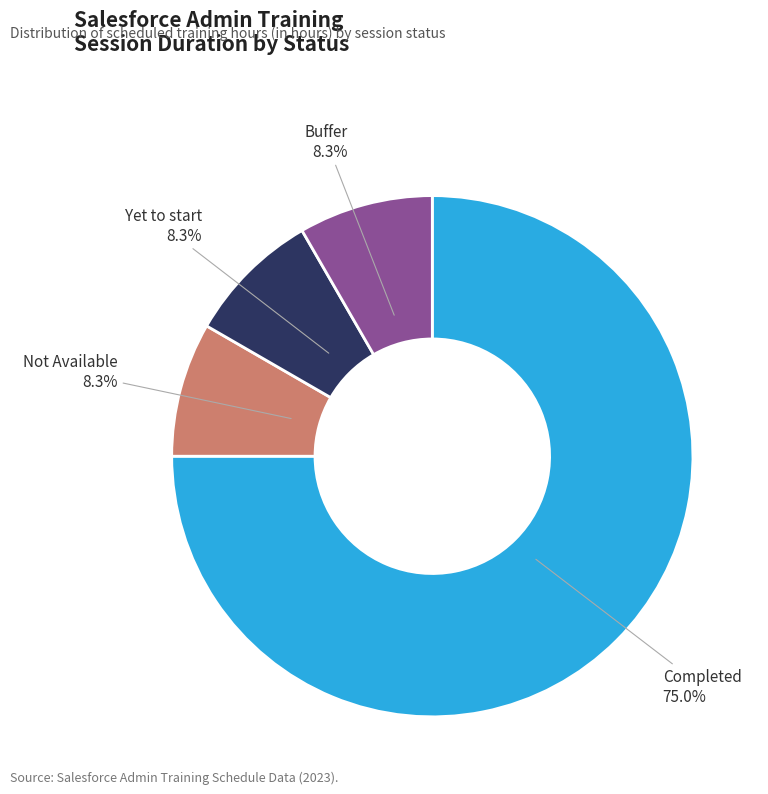

The Yet to start slice represents 20% of the pie. True or false?

False